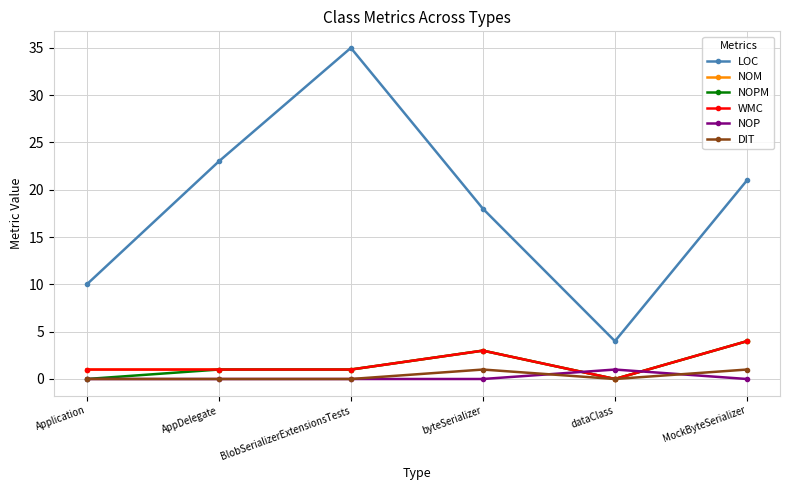

True or false: NOP has more than 0 points higher than both neighbors.

True